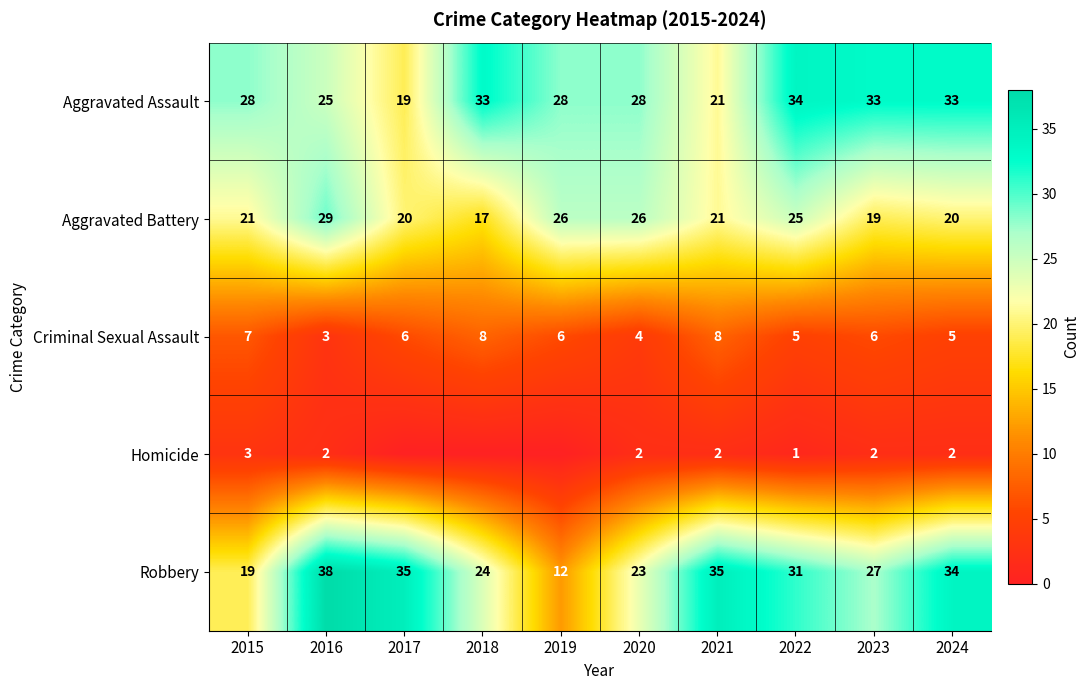

What is the maximum value for Criminal Sexual Assault?

8